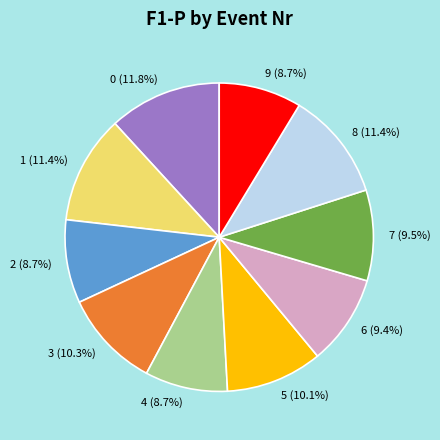

How many segments does this pie chart have?

10